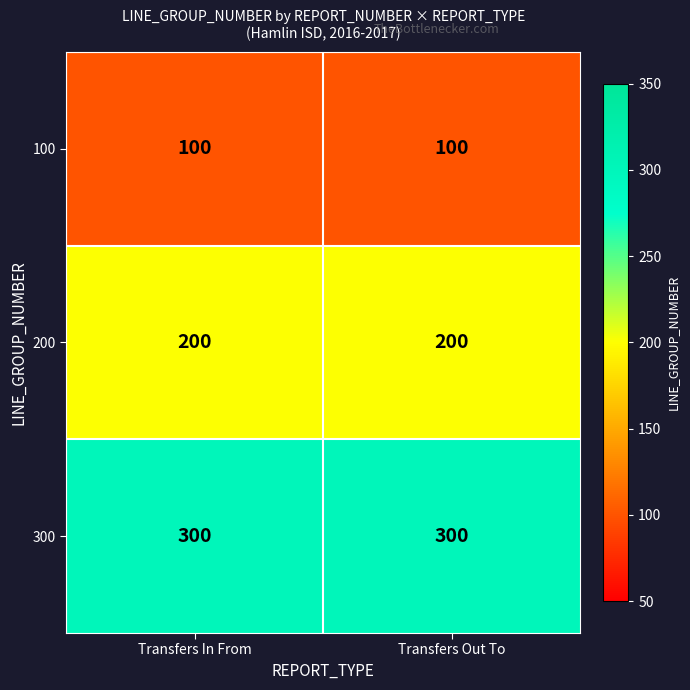

What is the spread (max minus min) of values at Transfers In From?

200